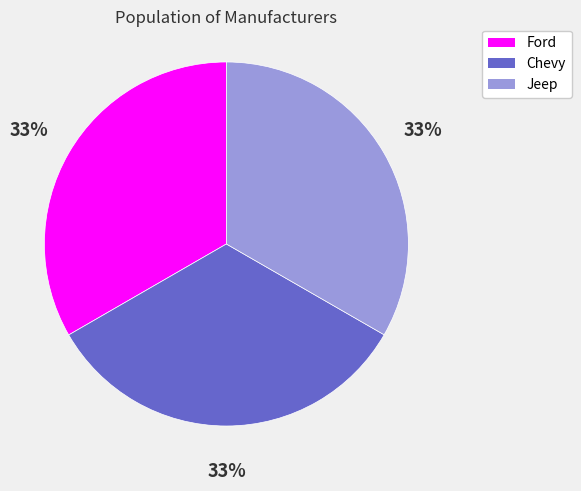

What is the ratio of the value at Jeep to the value at Chevy?

1.0